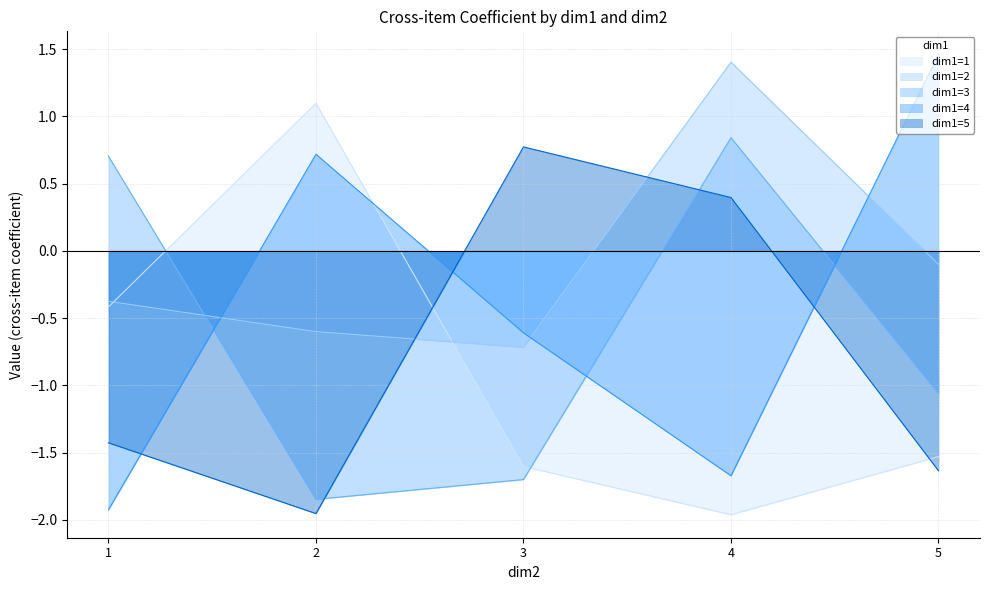

How many values in the dim1=3 series exceed -1?

2